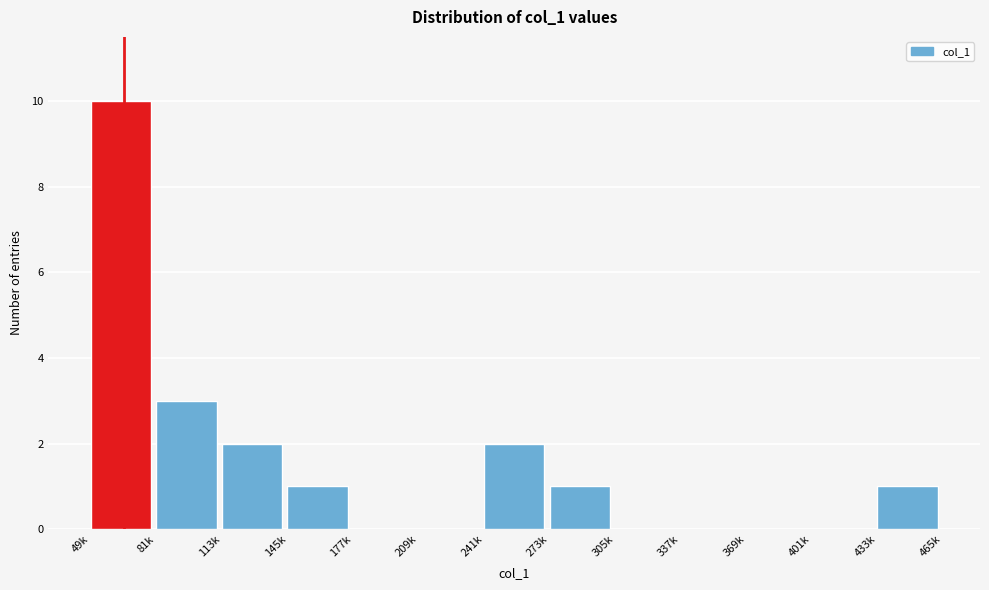

Reading left to right, extract all data points from this chart.

49k=10	81k=3	113k=2	145k=1	177k=0	209k=0	241k=2	273k=1	305k=0	337k=0	369k=0	401k=0	433k=1